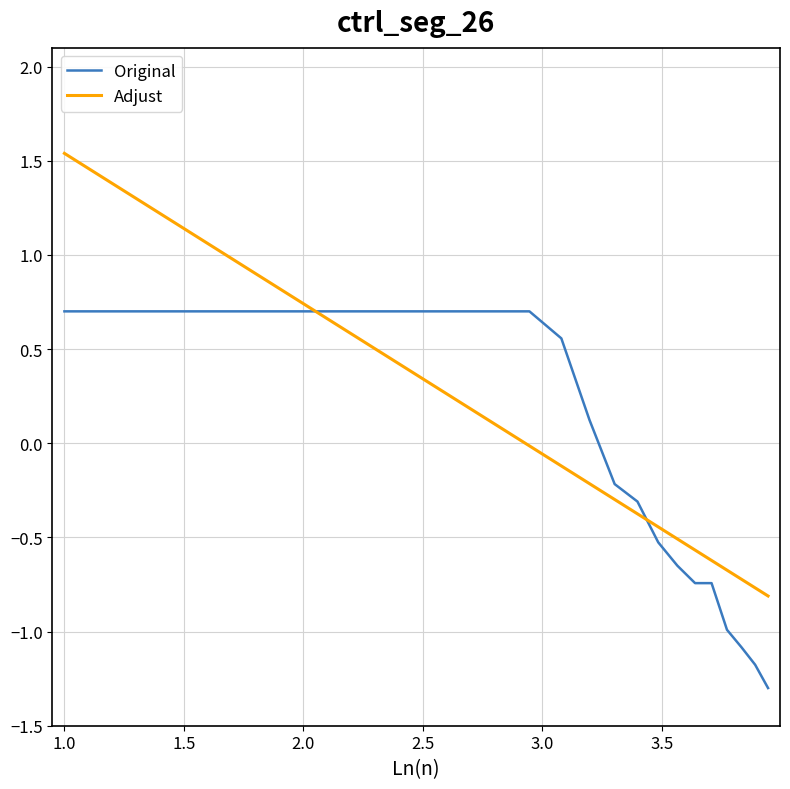

How many categories are shown in the chart?

19